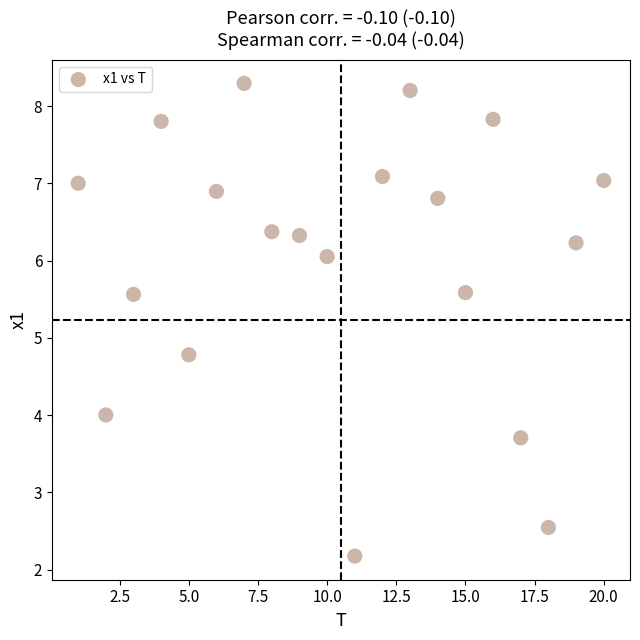

What Y value in the scatter plot is closest to 5?

4.8